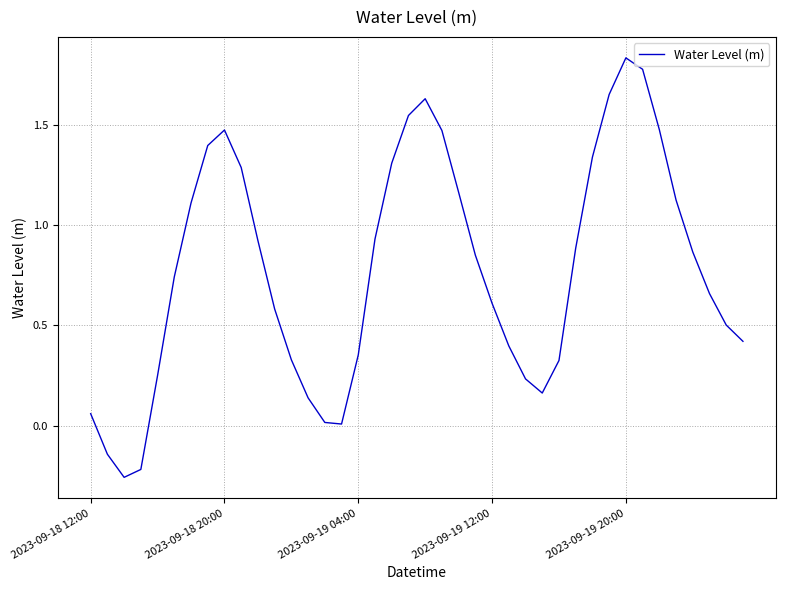

What is the difference between the maximum and minimum values?

2.1